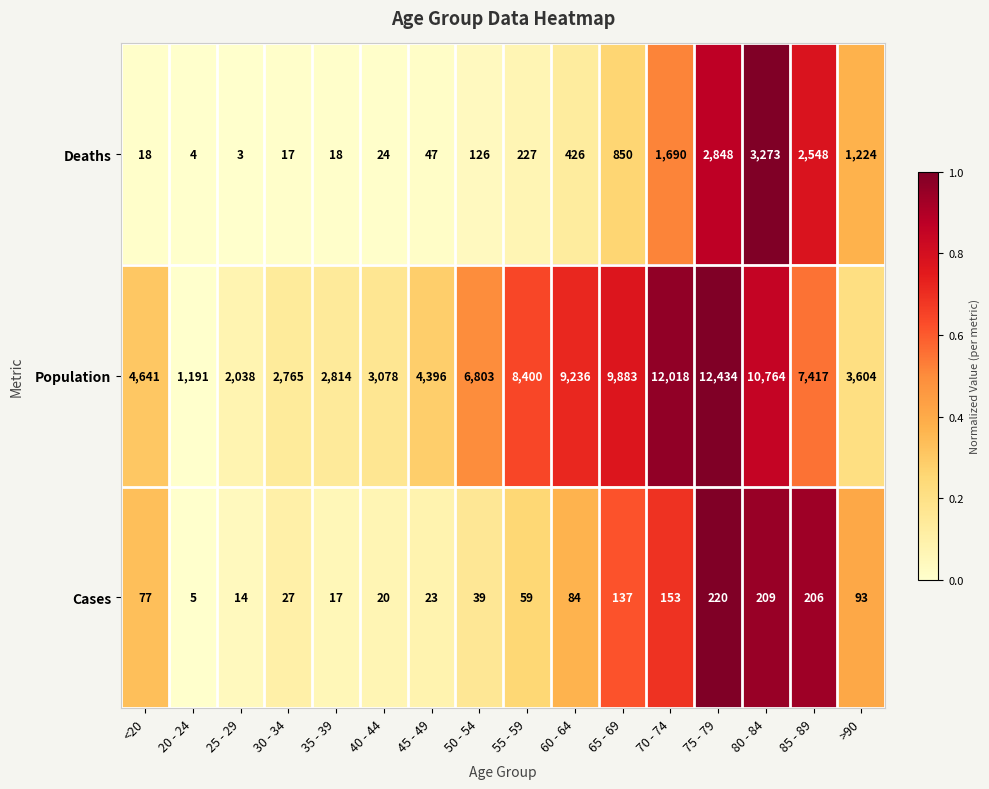

How many distinct data groups are displayed?

3